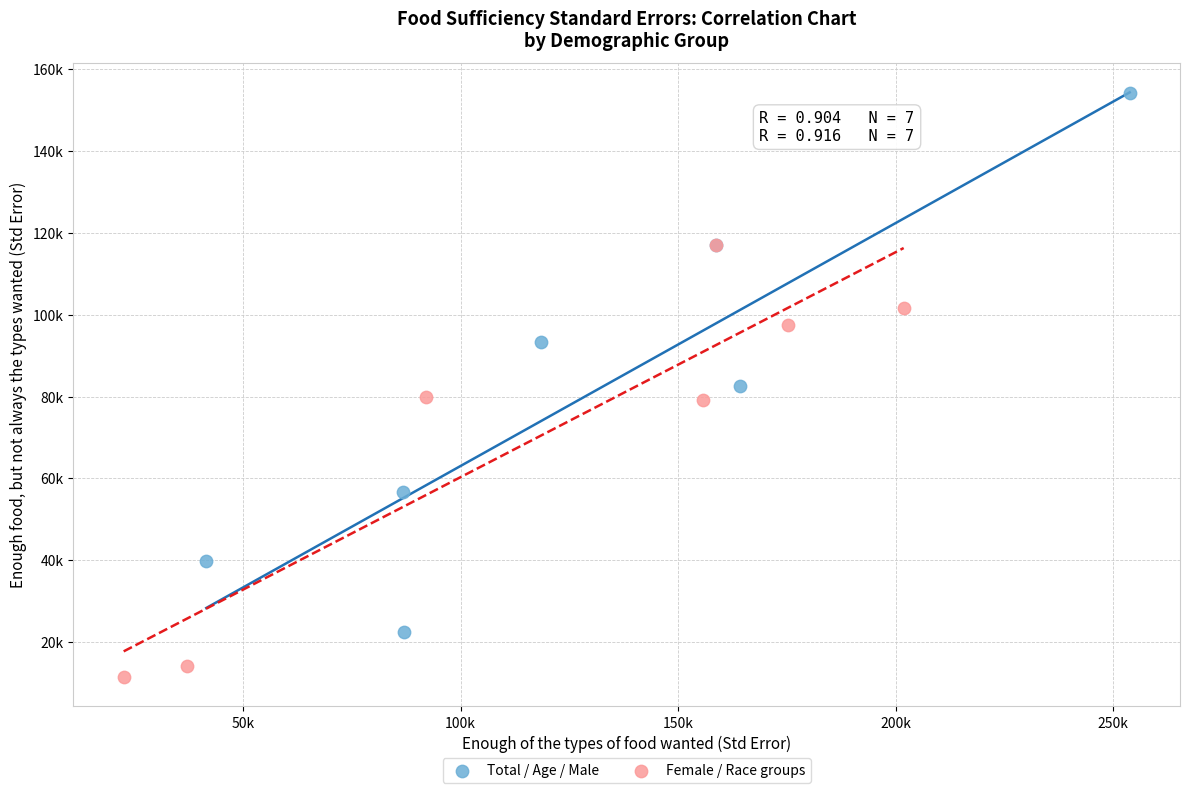

Which series reaches the minimum Y coordinate?

Female / Race groups